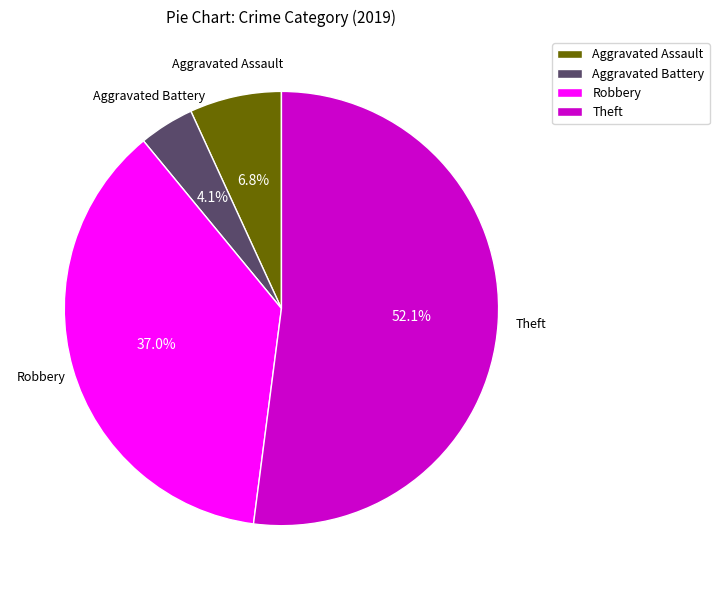

How many slices are in this pie chart?

4